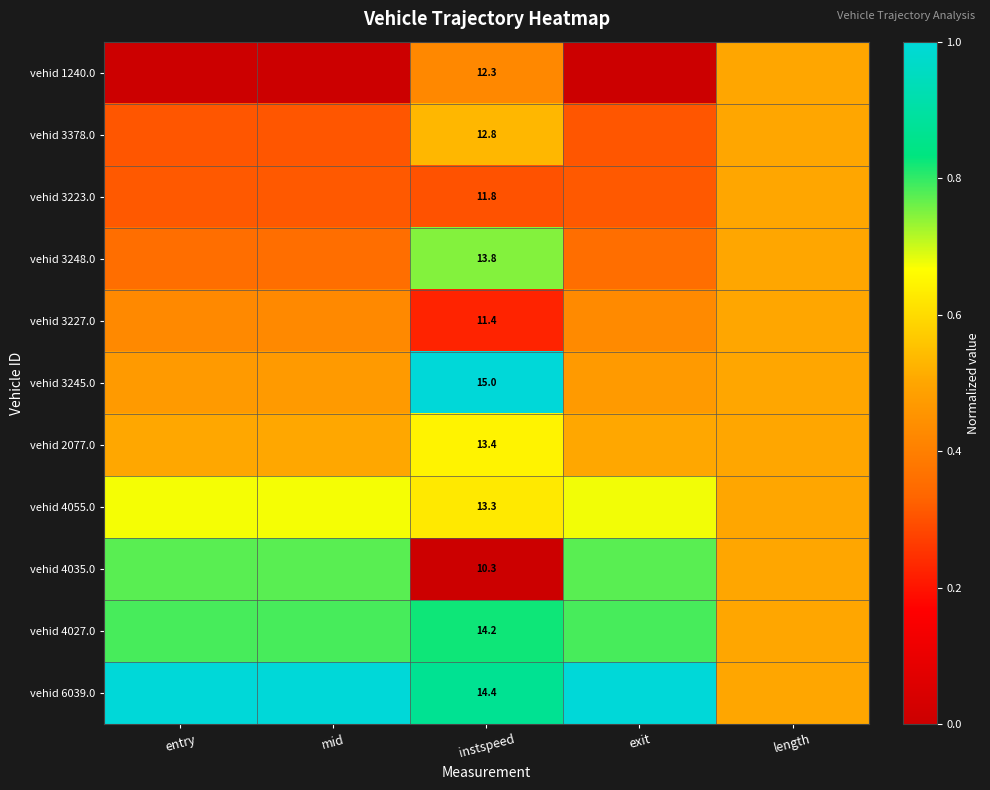

What is the approximate value of vehid 1240.0 at length?

0.5